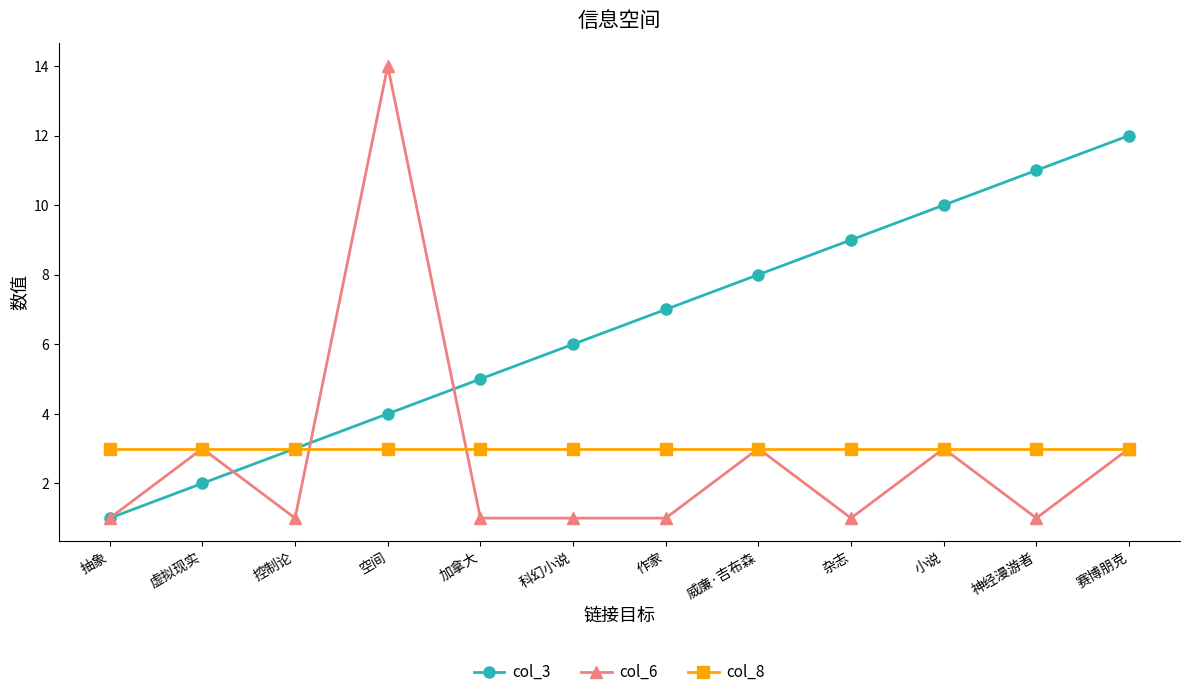

The col_3 series shows 6 at 科幻小说. True or false?

True